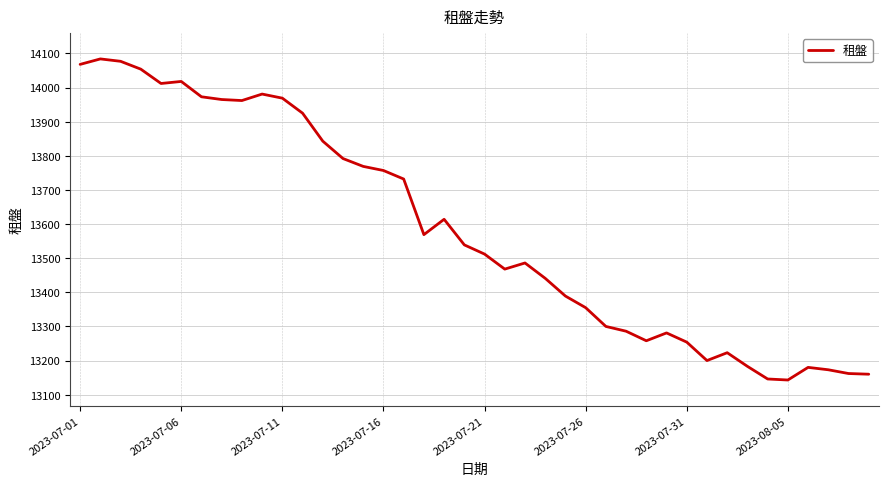

What is the difference between the maximum and minimum values?

941